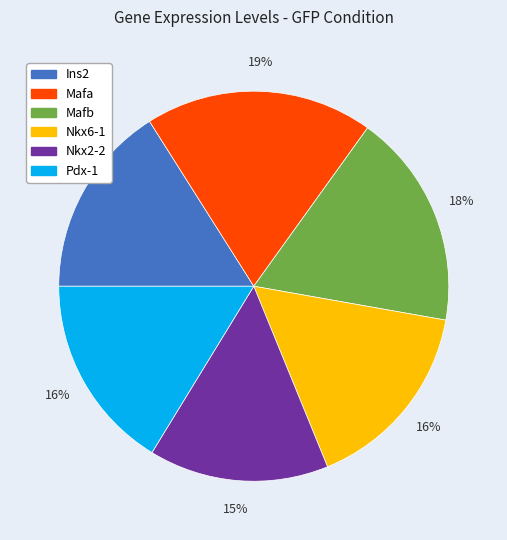

To the nearest percent, what is the difference between the largest and smallest slice percentages?

4%